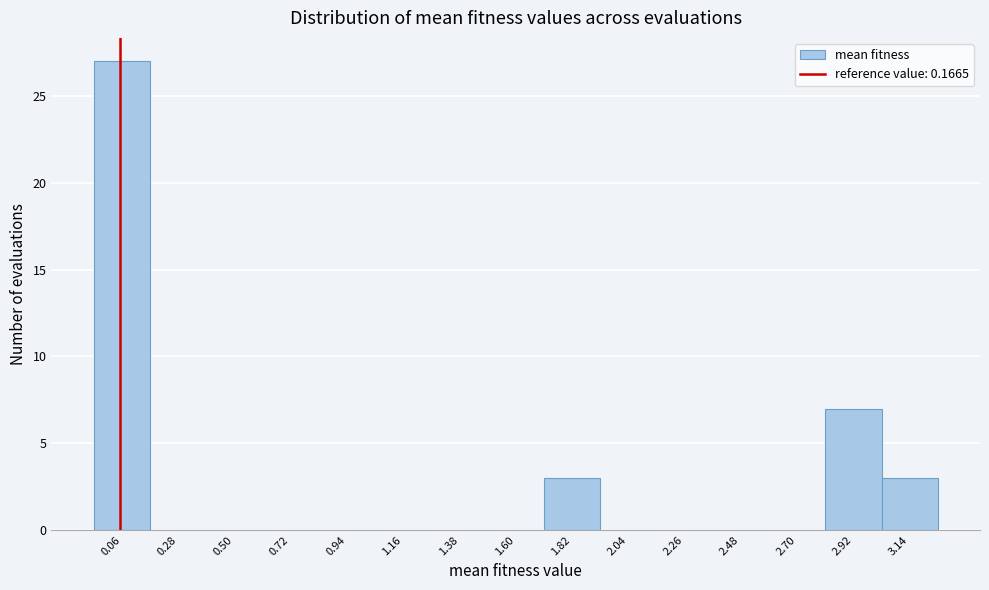

Reading right to left, what are all the values shown in this chart?

3.14=3	2.92=7	2.70=0	2.48=0	2.26=0	2.04=0	1.82=3	1.60=0	1.38=0	1.16=0	0.94=0	0.72=0	0.50=0	0.28=0	0.06=27